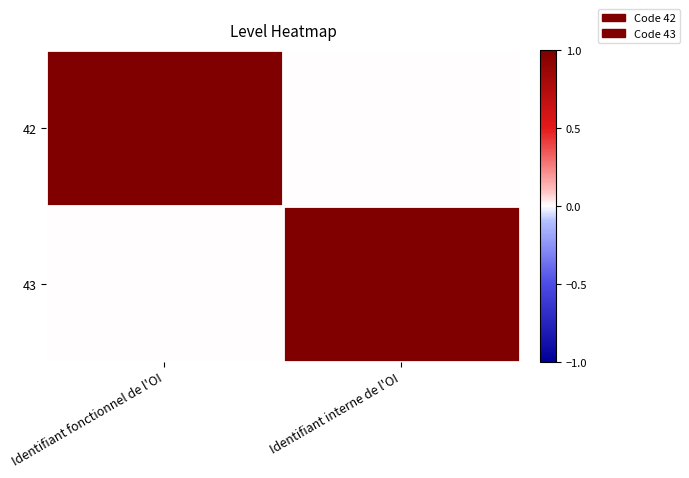

Reading left to right, extract all data points from this chart.

42: Identifiant fonctionnel de l'OI=1	Identifiant interne de l'OI=0
43: Identifiant fonctionnel de l'OI=0	Identifiant interne de l'OI=1